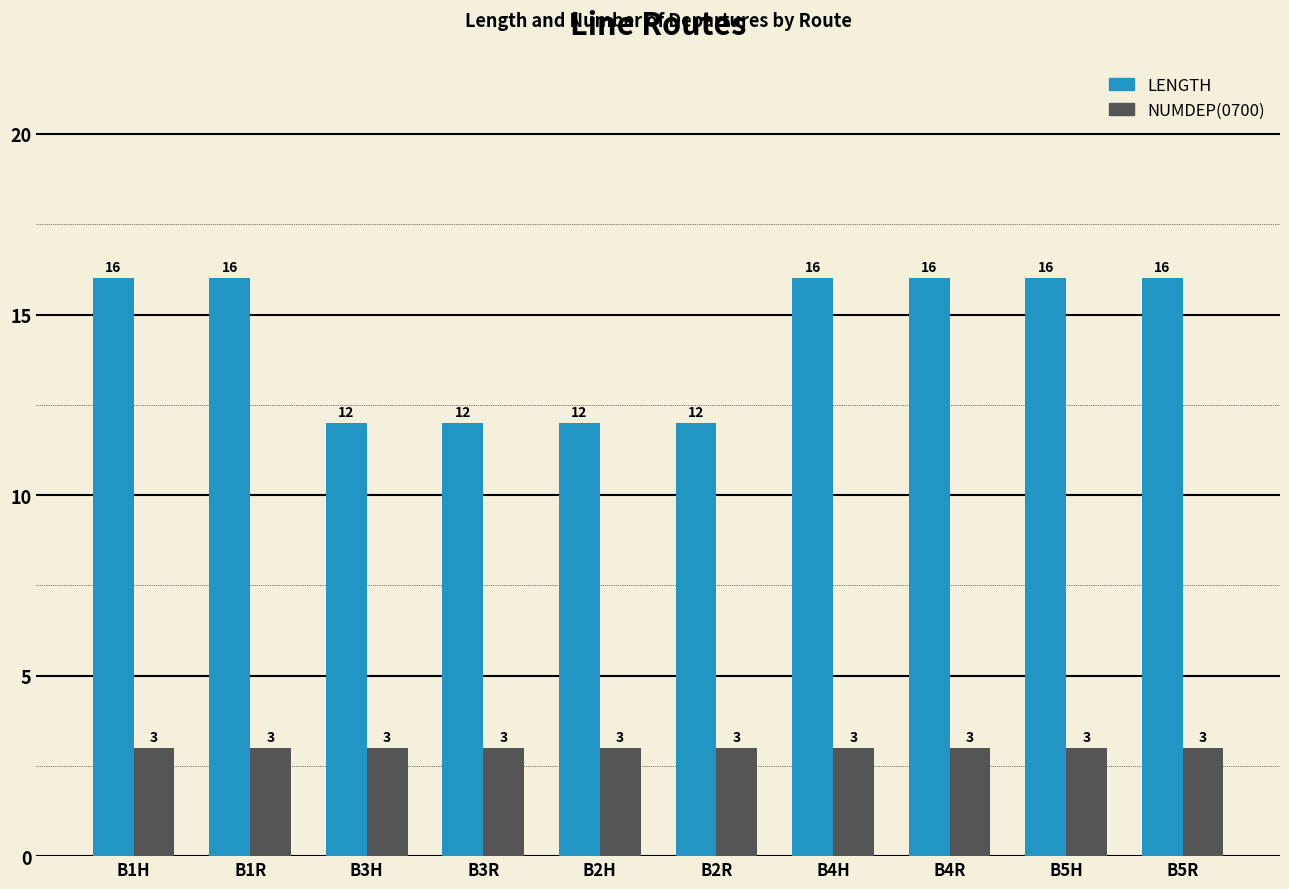

What is the value of the NUMDEP(0700) bar at the 9th from the left?

3